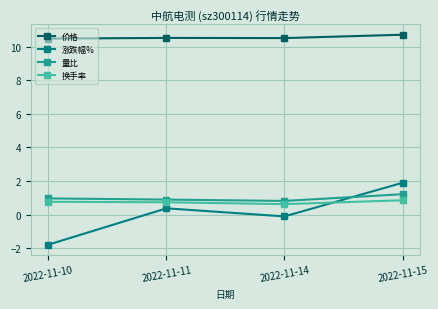

What is the value of the 价格 point at the 1st from the left?

10.5